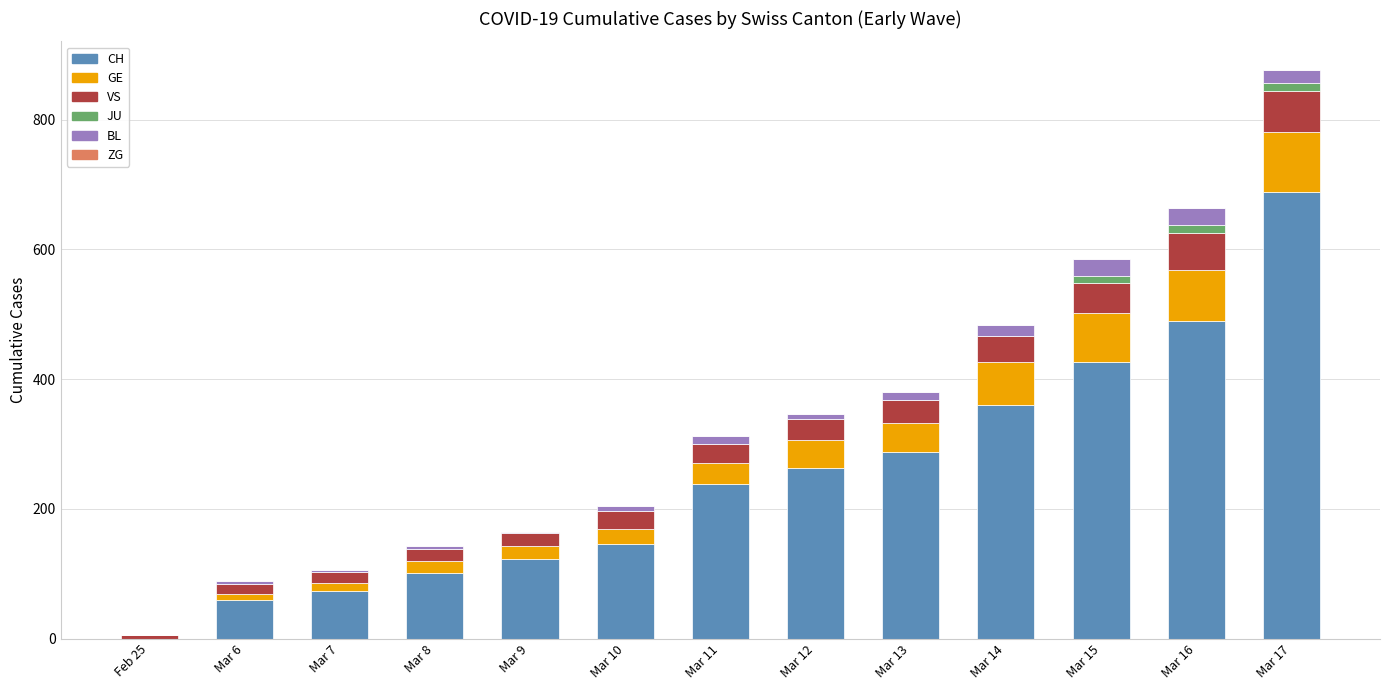

At which category is the sum across all series the highest?

Mar 17